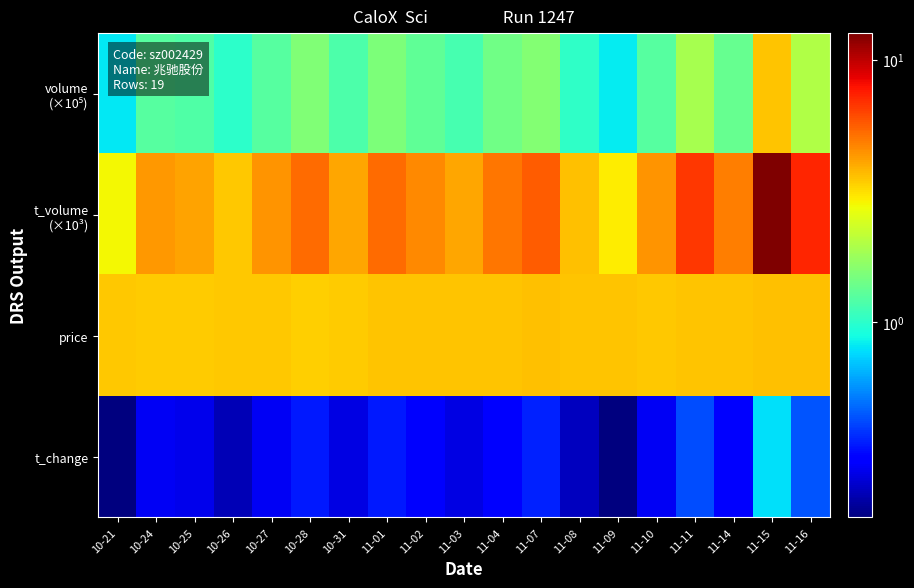

Which series has the widest spread of values?

t_volume (×10³)